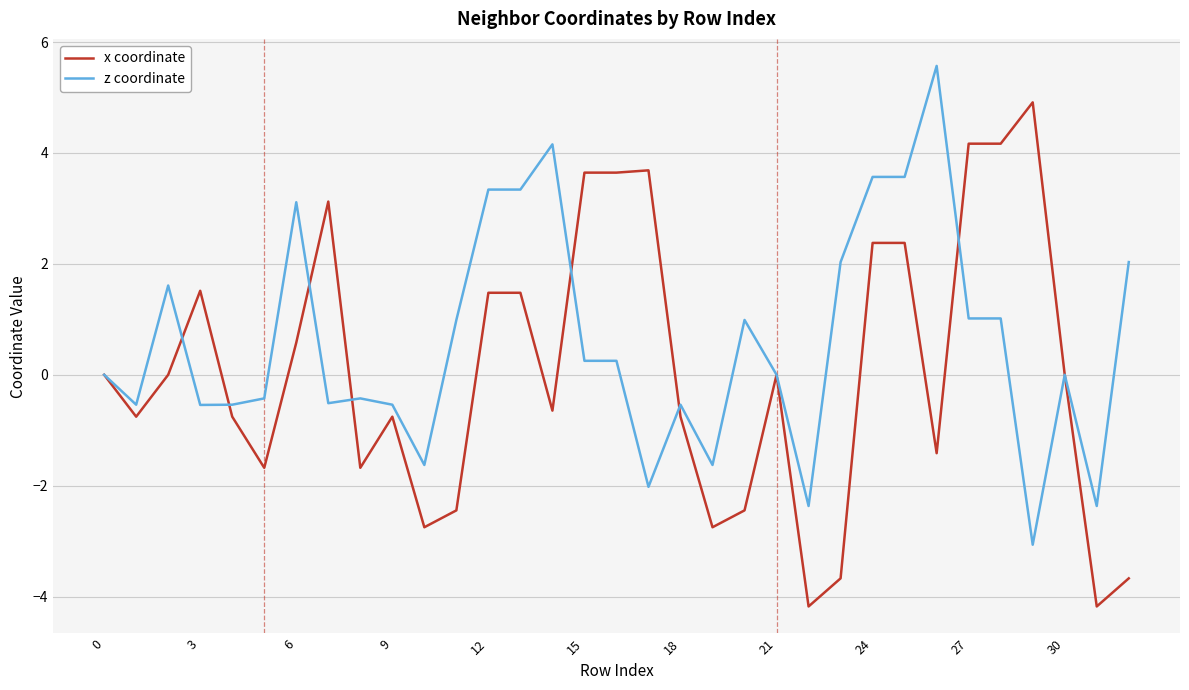

Which series has the largest total across all categories?

z coordinate